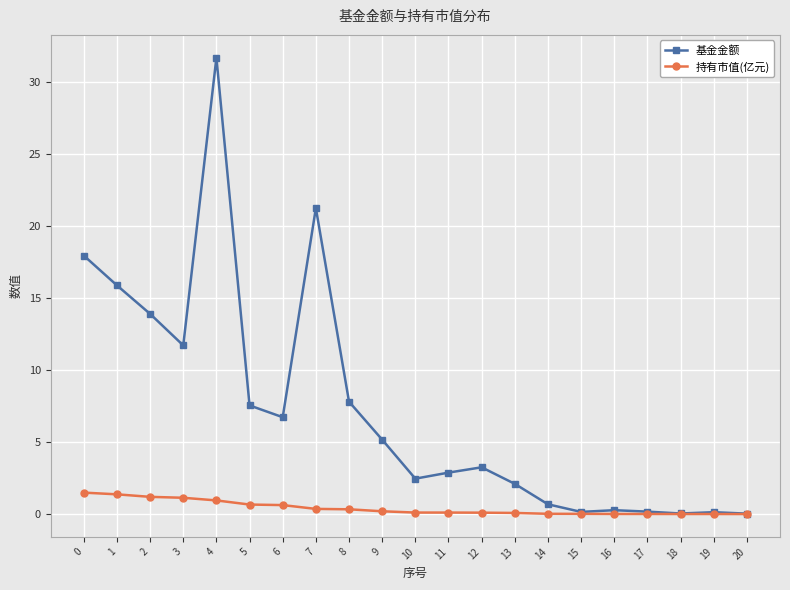

Count the number of categories in the chart.

21